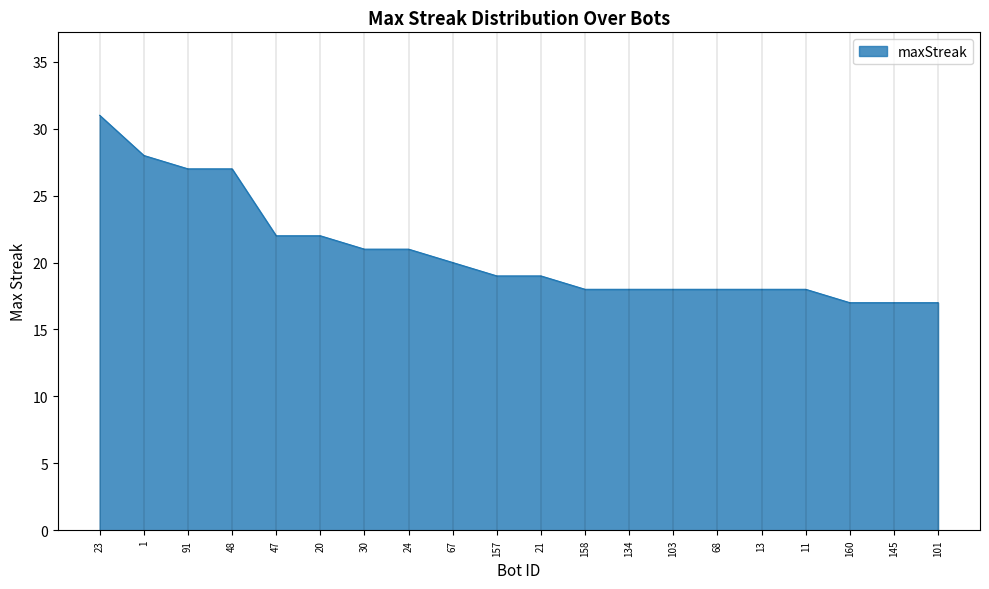

What is the smallest value displayed?

17